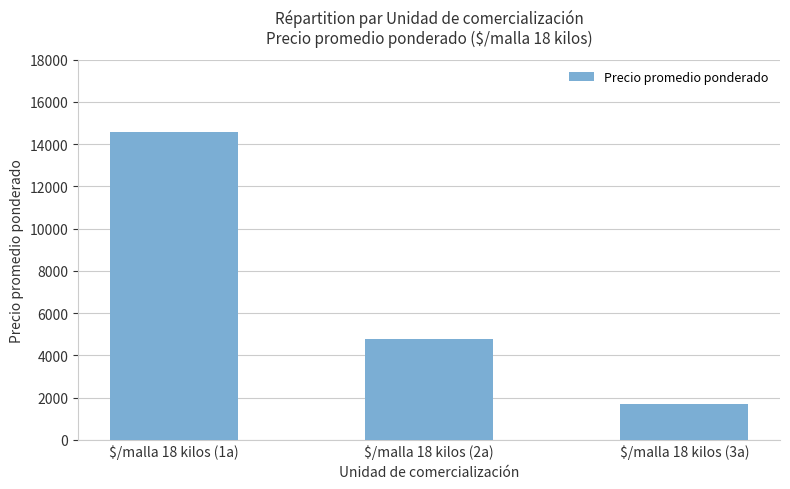

Is it true that the value at $/malla 18 kilos (2a) is 4769?

True